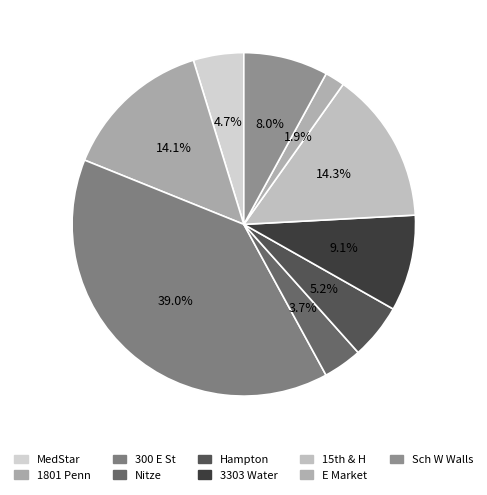

How many slices are in this pie chart?

9